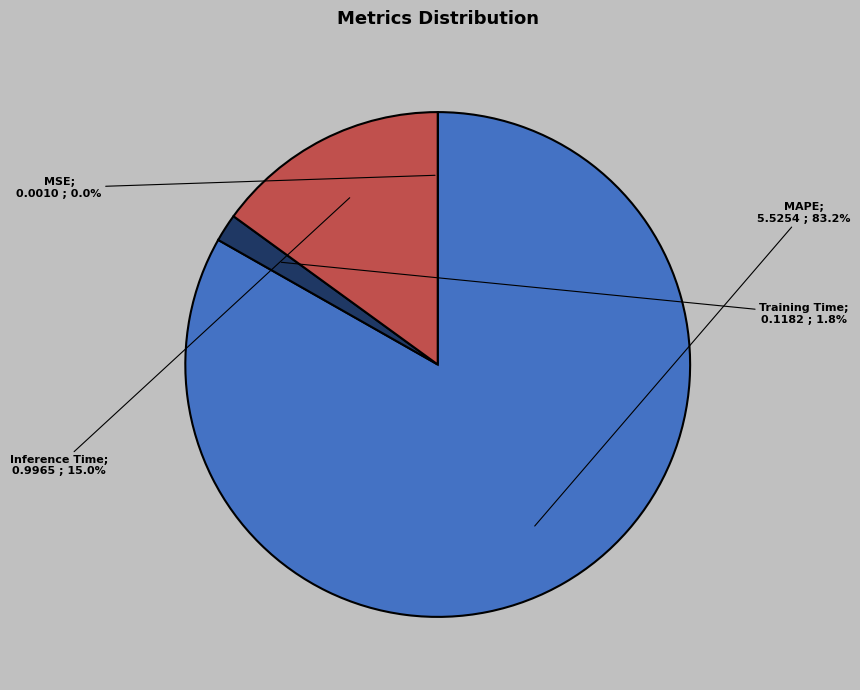

Does any single category account for the majority?

Yes